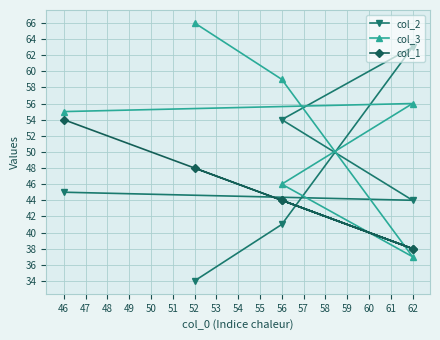

Is this an area chart (filled region under the line)?

No